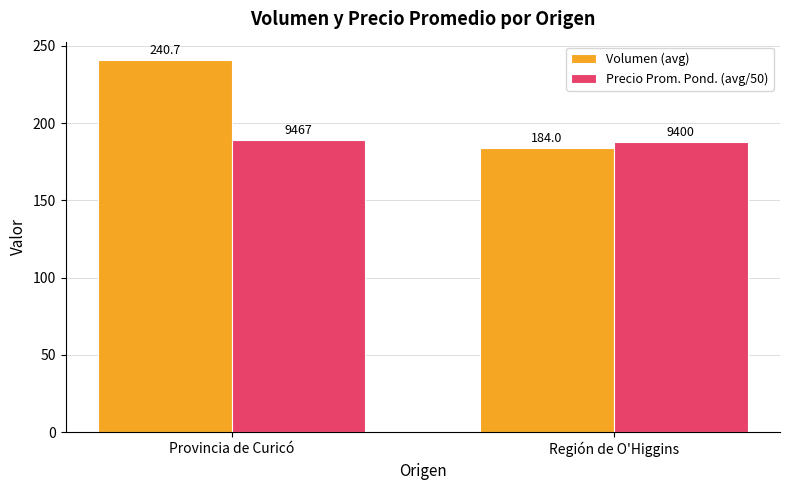

What is the spread (max minus min) of values at Región de O'Higgins?

4.0